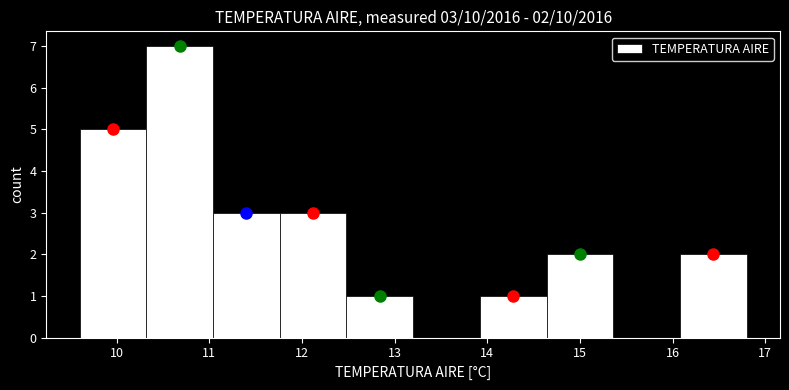

Over which range of the x-axis is the bar tallest?

10.32 to 11.04